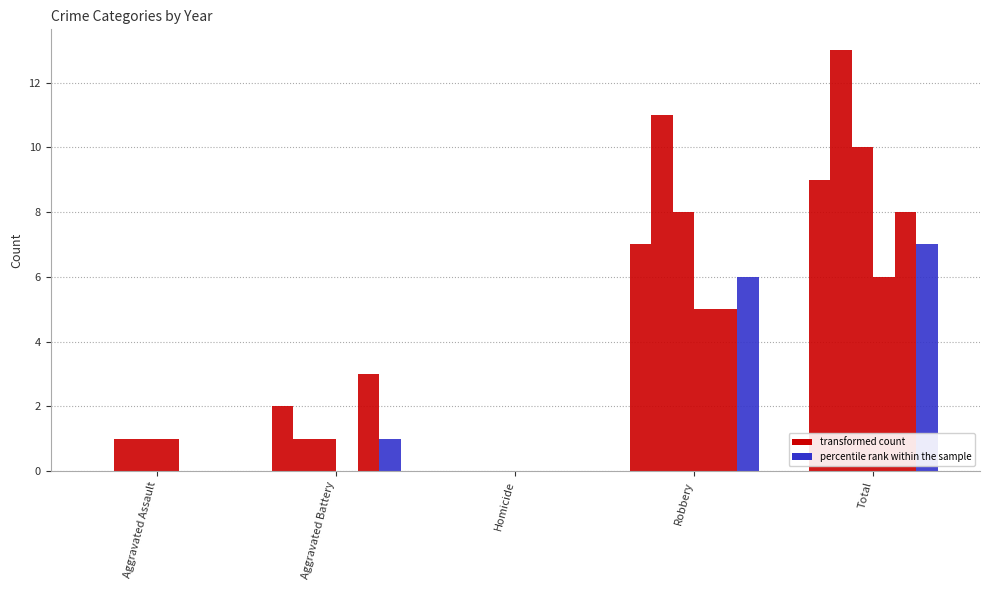

How many data points does each series have?

5